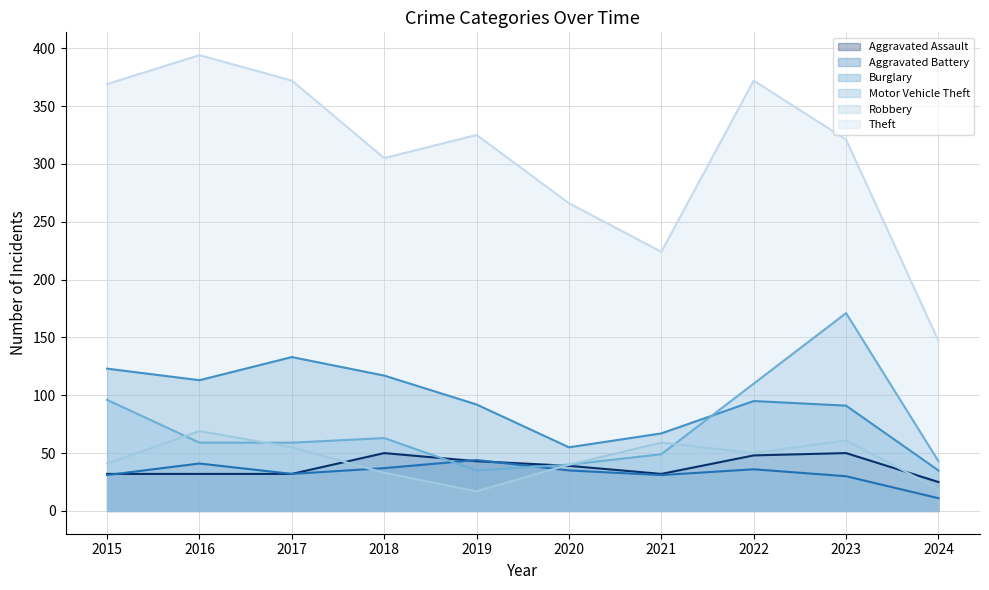

Reading right to left, list all the values displayed in this chart.

Aggravated Assault: 25	50	48	32	39	43	50	32	32	32
Aggravated Battery: 11	30	36	31	35	44	37	32	41	31
Burglary: 35	91	95	67	55	92	117	133	113	123
Motor Vehicle Theft: 43	171	110	49	40	35	63	59	59	96
Robbery: 19	61	50	59	40	17	33	55	69	41
Theft: 147	321	372	224	266	325	305	372	394	369